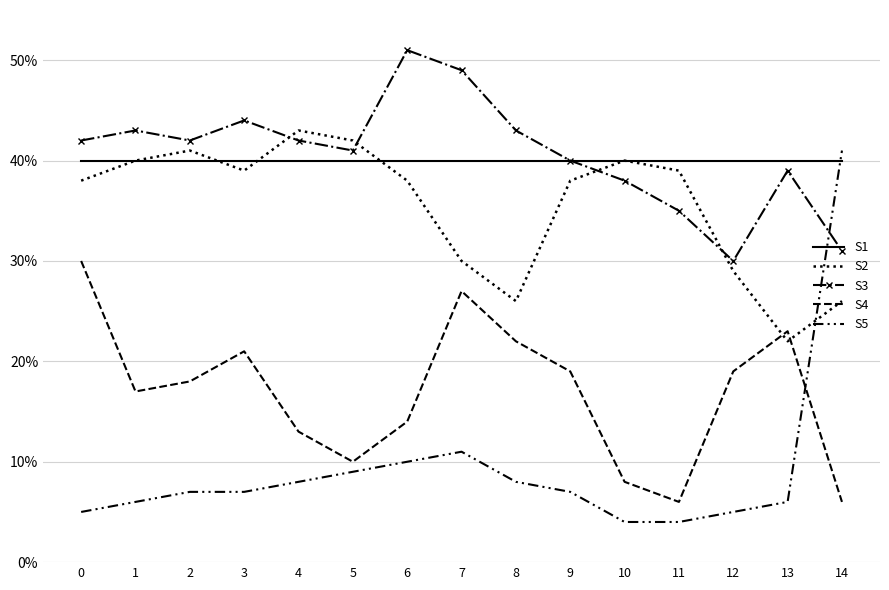

What is the maximum value for S3?

0.5